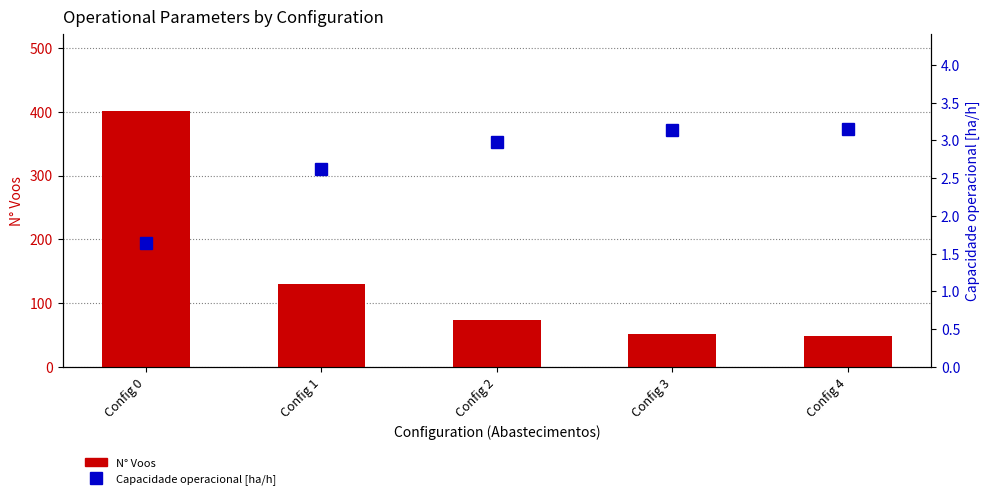

The value of Capacidade operacional [ha/h] at Config 1 is 4.1. True or false?

False